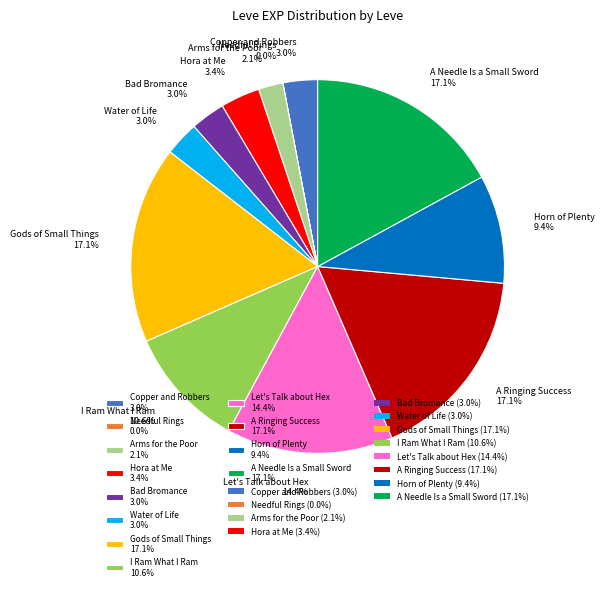

Is there any slice that represents more than half of the pie?

No